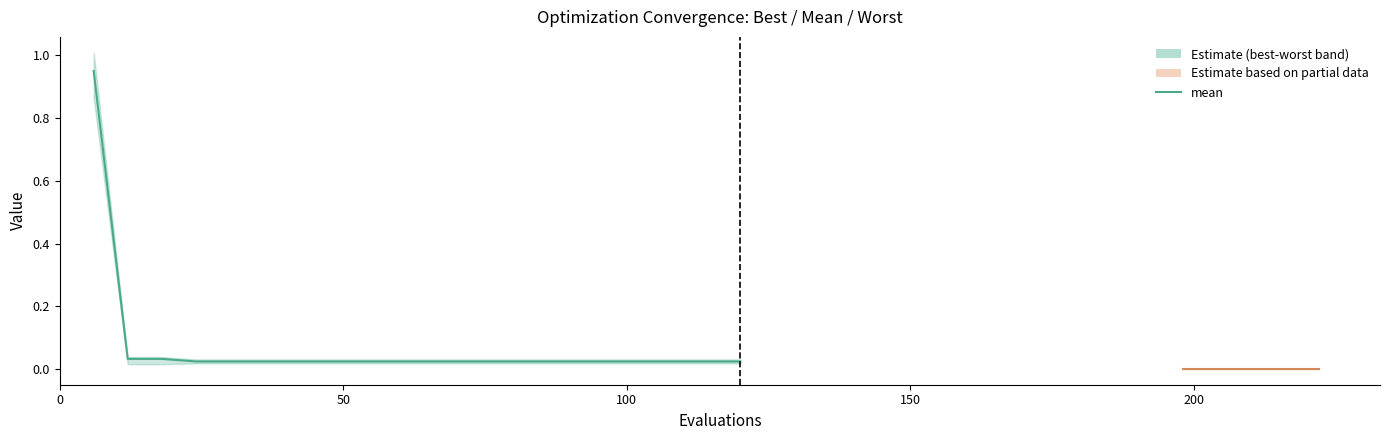

What is the maximum value shown in the chart?

1.0